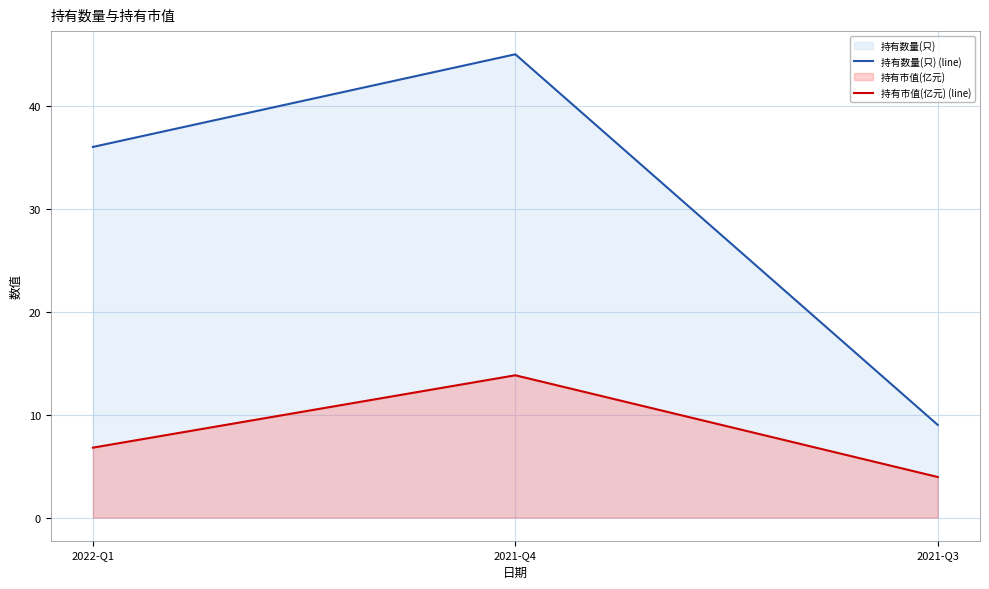

The 持有数量(只) (line) series shows 9.0 at 2021-Q3. True or false?

True